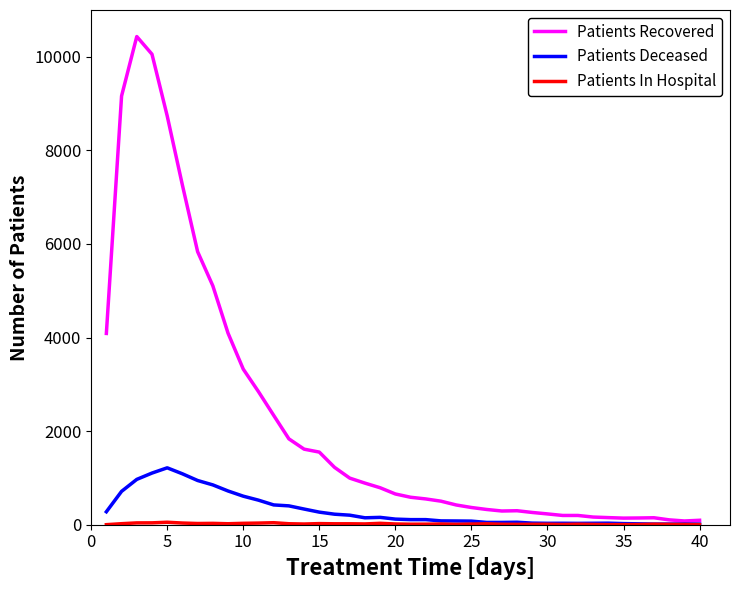

Which series has the largest total across all categories?

Patients Recovered